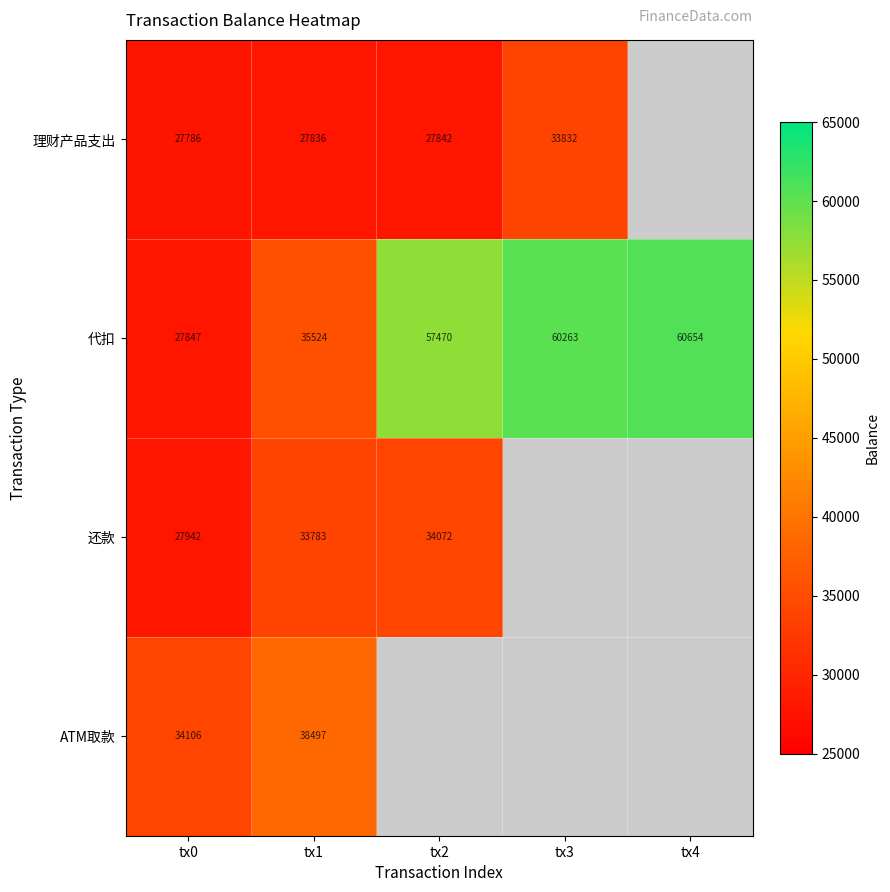

What is the difference between the maximum and second lowest values in the 代扣 series?

25130